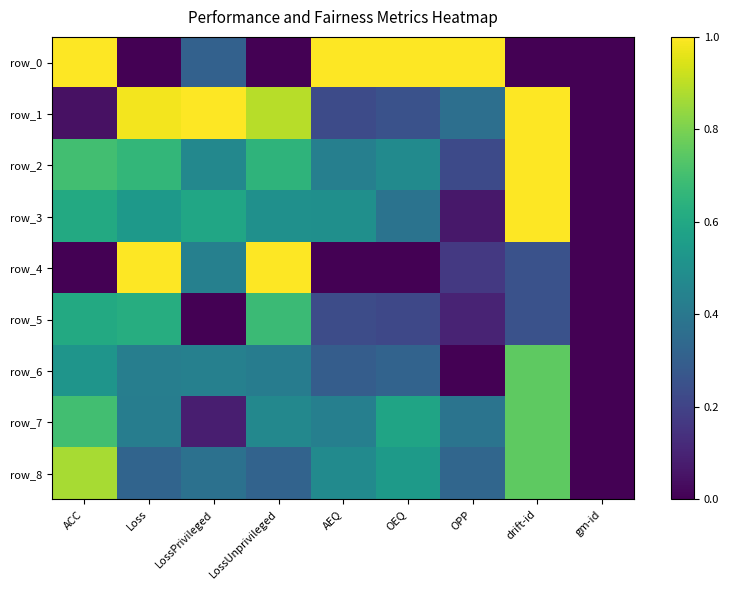

Rank the categories by row_0 value from highest to lowest.

ACC, AEQ, OEQ, OPP, LossPrivileged, Loss, LossUnprivileged, drift-id, gm-id